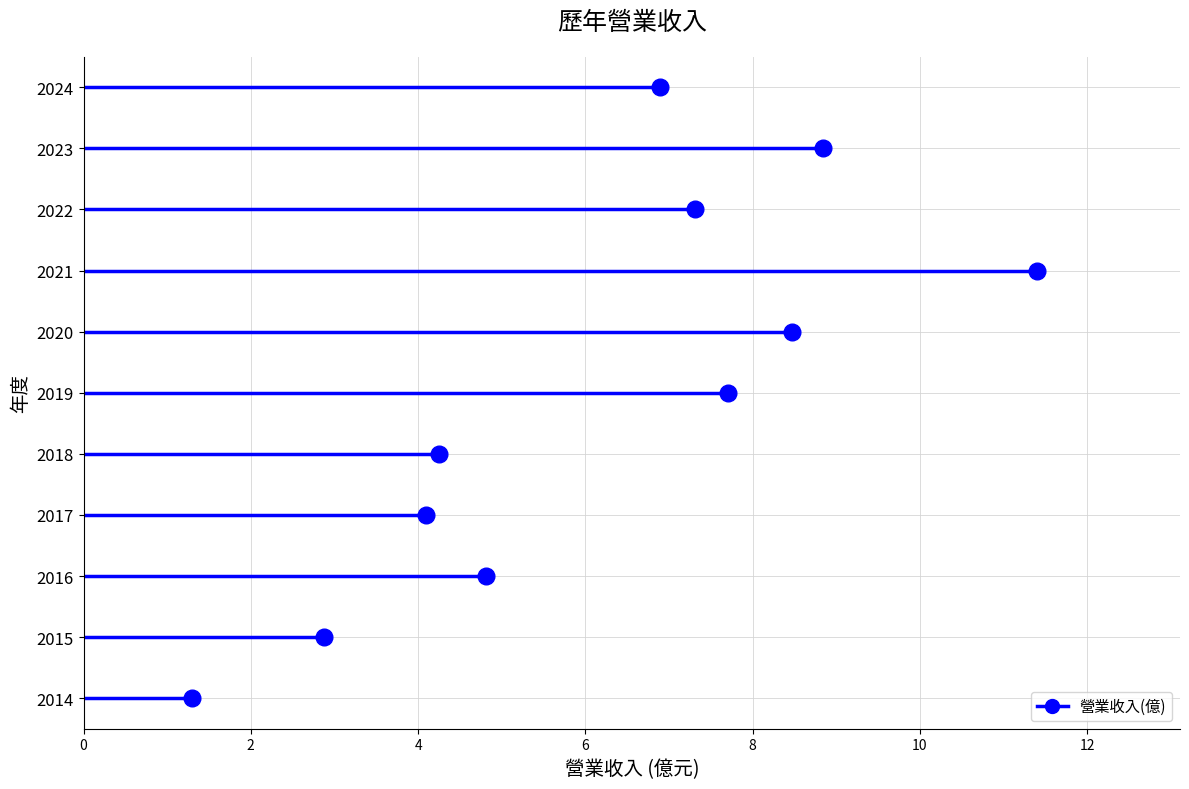

How many distinct data groups are displayed?

1